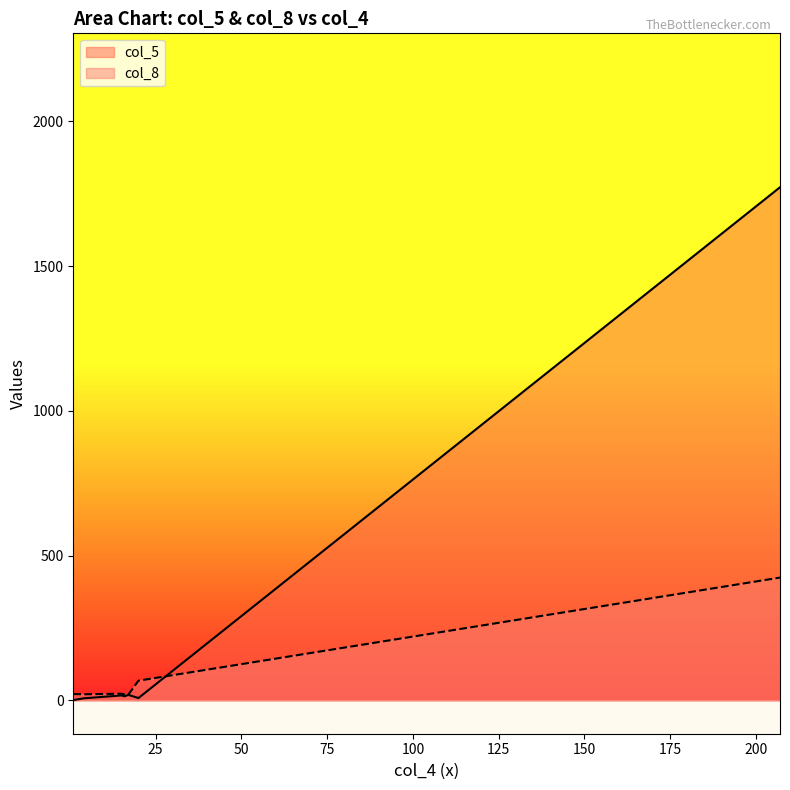

Reading right to left, extract all data points from this chart.

col_5: 1772	8	19	14	17	7	1
col_8: 424	68	19	20	23	21	22